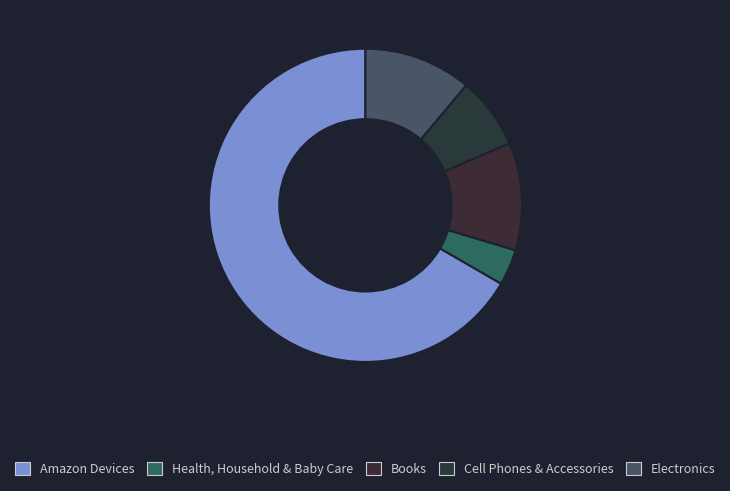

What is the change in value from Amazon Devices to Electronics?

-15